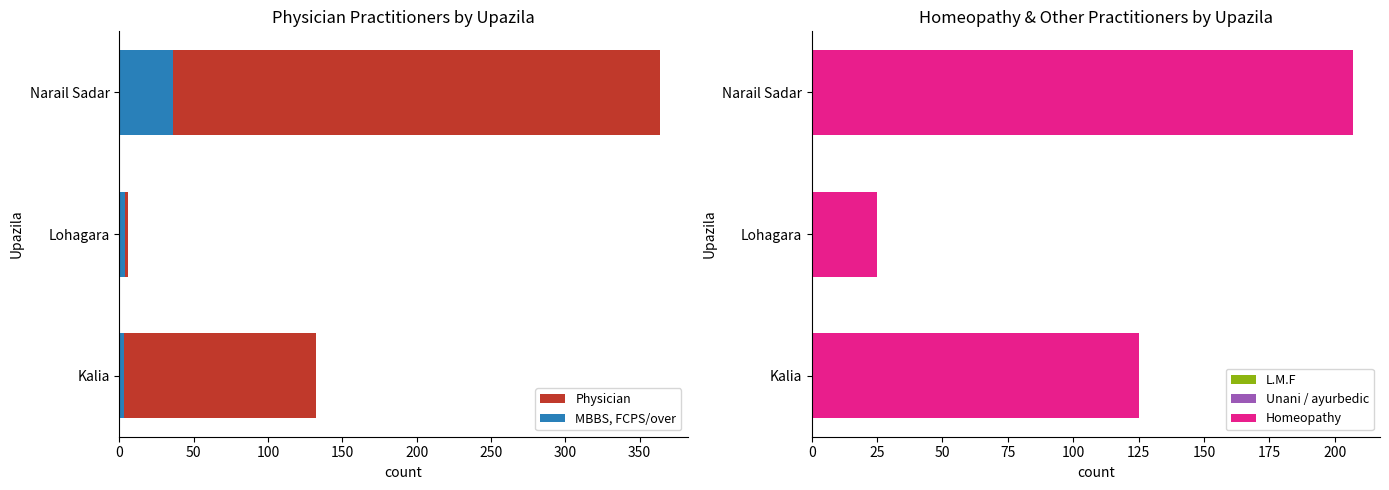

How many categories are shown in the chart?

3